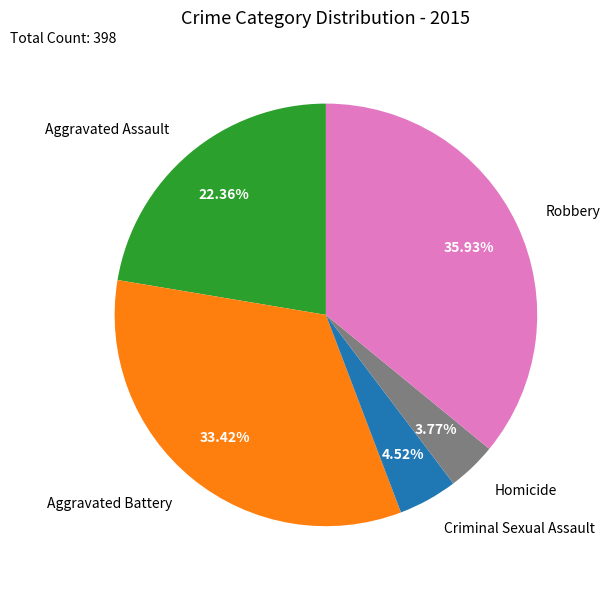

Combined, do Robbery and Aggravated Assault account for over 50%?

Yes